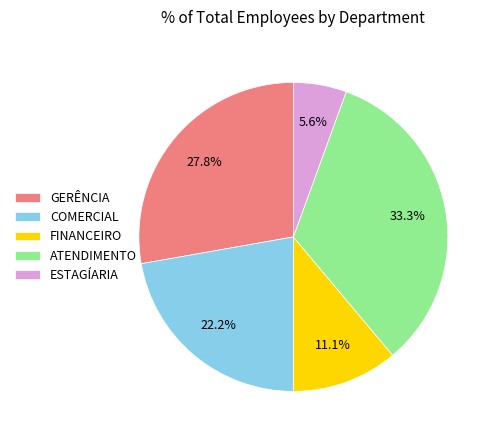

True or false: ESTAGÍARIA accounts for 6% of the total.

True